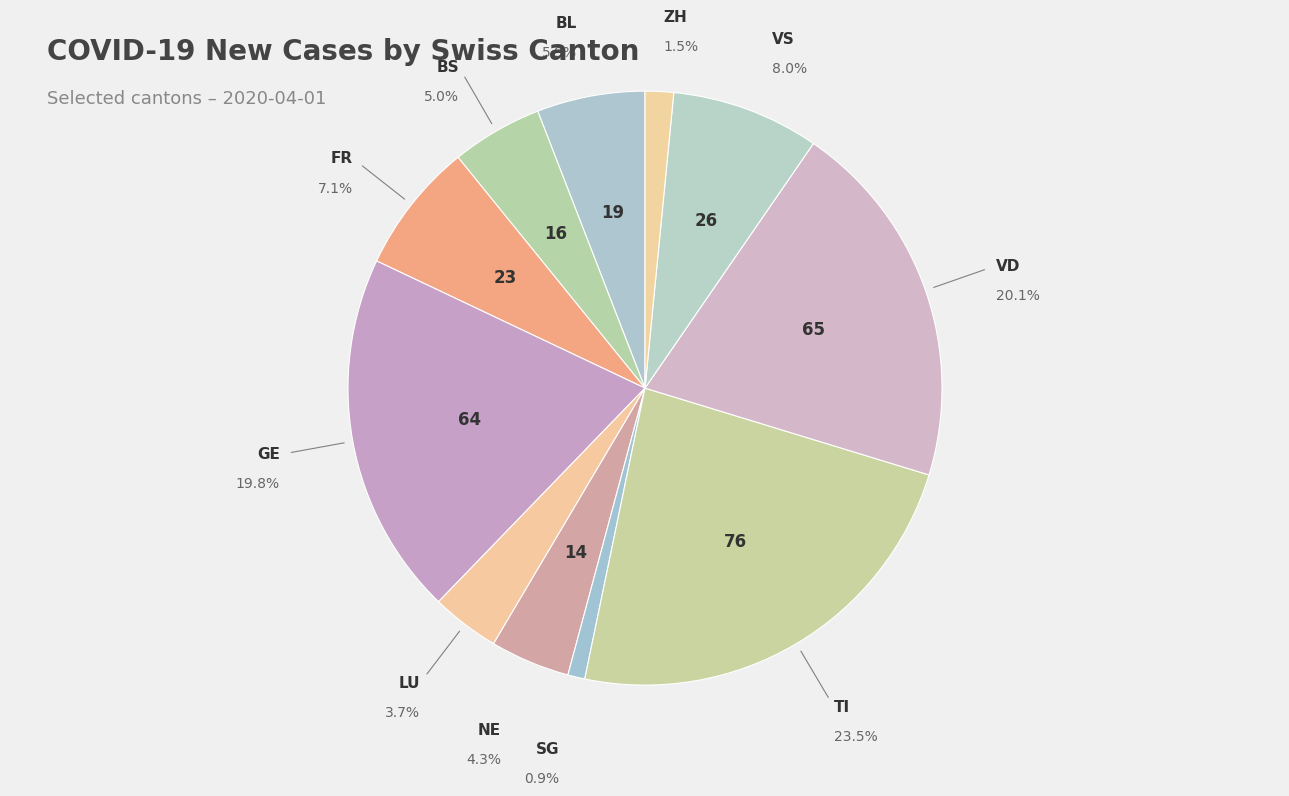

Rank the categories by value from highest to lowest.

TI, VD, GE, VS, FR, BL, BS, NE, LU, ZH, SG